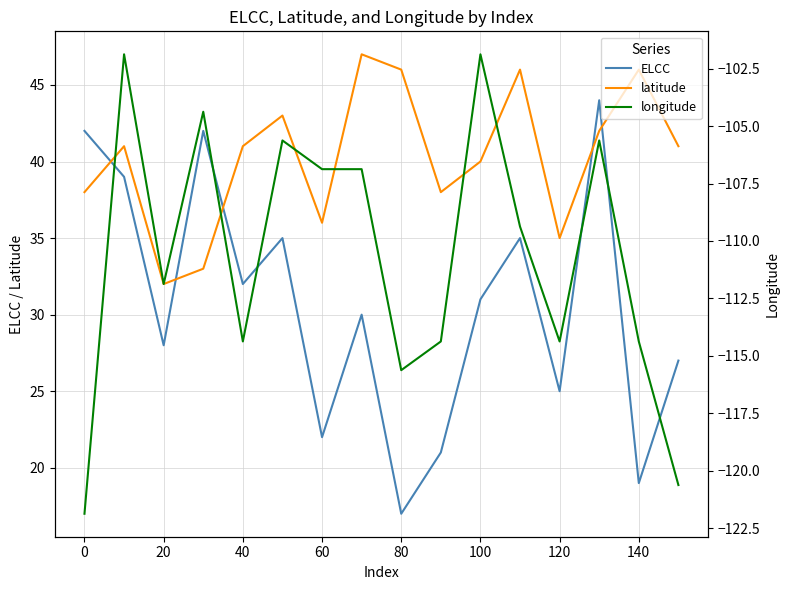

What is the lowest value of the ELCC series?

17